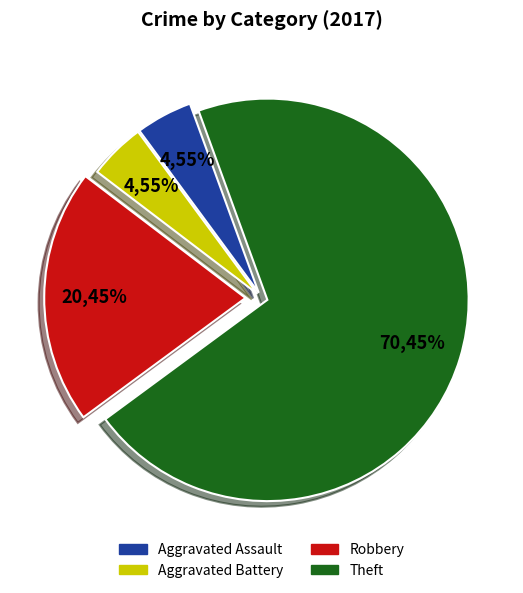

What is the total percentage of Aggravated Battery and Aggravated Assault?

9.1%